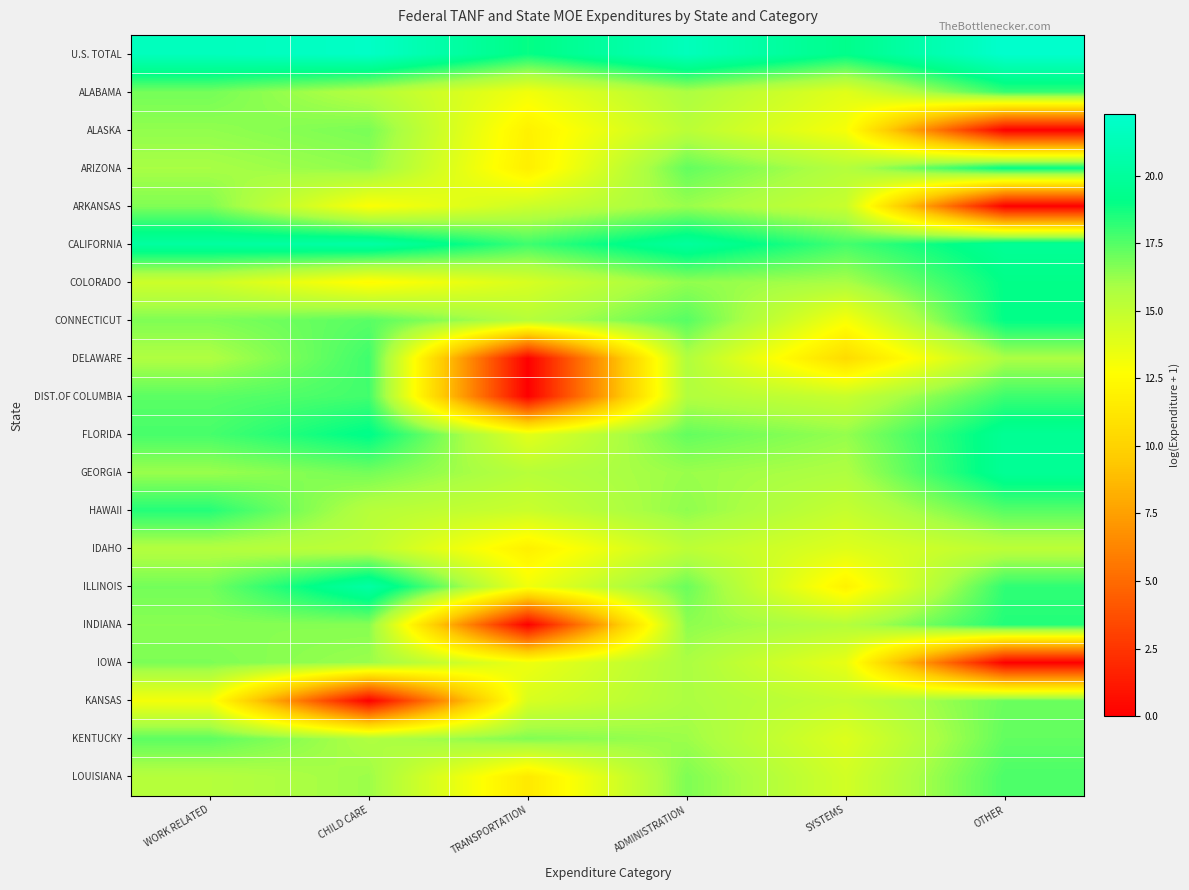

Reading left to right, transcribe all the data shown in this chart.

U.S. TOTAL: WORK RELATED=21.5	CHILD CARE=22.0	TRANSPORTATION=19.0	ADMINISTRATION=21.4	SYSTEMS=19.2	OTHER=22.3
ALABAMA: WORK RELATED=16.9	CHILD CARE=15.5	TRANSPORTATION=13.2	ADMINISTRATION=15.8	SYSTEMS=13.8	OTHER=18.1
ALASKA: WORK RELATED=16.3	CHILD CARE=16.8	TRANSPORTATION=11.9	ADMINISTRATION=15.3	SYSTEMS=13.0	OTHER=0.0
ARIZONA: WORK RELATED=15.9	CHILD CARE=16.4	TRANSPORTATION=11.7	ADMINISTRATION=17.2	SYSTEMS=15.5	OTHER=19.1
ARKANSAS: WORK RELATED=16.7	CHILD CARE=12.8	TRANSPORTATION=14.6	ADMINISTRATION=16.2	SYSTEMS=14.8	OTHER=0.0
CALIFORNIA: WORK RELATED=20.2	CHILD CARE=20.4	TRANSPORTATION=17.9	ADMINISTRATION=20.1	SYSTEMS=17.8	OTHER=19.7
COLORADO: WORK RELATED=14.6	CHILD CARE=12.5	TRANSPORTATION=14.2	ADMINISTRATION=16.4	SYSTEMS=15.9	OTHER=19.1
CONNECTICUT: WORK RELATED=16.7	CHILD CARE=17.4	TRANSPORTATION=15.4	ADMINISTRATION=17.4	SYSTEMS=13.0	OTHER=19.1
DELAWARE: WORK RELATED=15.7	CHILD CARE=17.9	TRANSPORTATION=0.0	ADMINISTRATION=15.6	SYSTEMS=10.5	OTHER=15.8
DIST.OF COLUMBIA: WORK RELATED=17.4	CHILD CARE=17.8	TRANSPORTATION=0.0	ADMINISTRATION=15.6	SYSTEMS=14.8	OTHER=17.9
FLORIDA: WORK RELATED=17.7	CHILD CARE=19.2	TRANSPORTATION=13.7	ADMINISTRATION=17.2	SYSTEMS=16.3	OTHER=19.6
GEORGIA: WORK RELATED=16.2	CHILD CARE=16.9	TRANSPORTATION=15.4	ADMINISTRATION=16.2	SYSTEMS=15.7	OTHER=19.7
HAWAII: WORK RELATED=18.4	CHILD CARE=15.4	TRANSPORTATION=14.7	ADMINISTRATION=16.4	SYSTEMS=14.9	OTHER=17.5
IDAHO: WORK RELATED=15.6	CHILD CARE=15.2	TRANSPORTATION=11.8	ADMINISTRATION=15.2	SYSTEMS=13.9	OTHER=15.2
ILLINOIS: WORK RELATED=16.9	CHILD CARE=20.4	TRANSPORTATION=13.2	ADMINISTRATION=17.1	SYSTEMS=12.0	OTHER=18.2
INDIANA: WORK RELATED=16.5	CHILD CARE=16.6	TRANSPORTATION=0.0	ADMINISTRATION=16.4	SYSTEMS=15.5	OTHER=18.4
IOWA: WORK RELATED=16.7	CHILD CARE=16.2	TRANSPORTATION=13.3	ADMINISTRATION=15.8	SYSTEMS=13.6	OTHER=0.0
KANSAS: WORK RELATED=13.1	CHILD CARE=0.0	TRANSPORTATION=14.1	ADMINISTRATION=15.8	SYSTEMS=14.9	OTHER=17.1
KENTUCKY: WORK RELATED=17.3	CHILD CARE=15.7	TRANSPORTATION=16.7	ADMINISTRATION=16.1	SYSTEMS=14.0	OTHER=17.2
LOUISIANA: WORK RELATED=15.5	CHILD CARE=16.1	TRANSPORTATION=11.4	ADMINISTRATION=16.7	SYSTEMS=14.4	OTHER=17.7